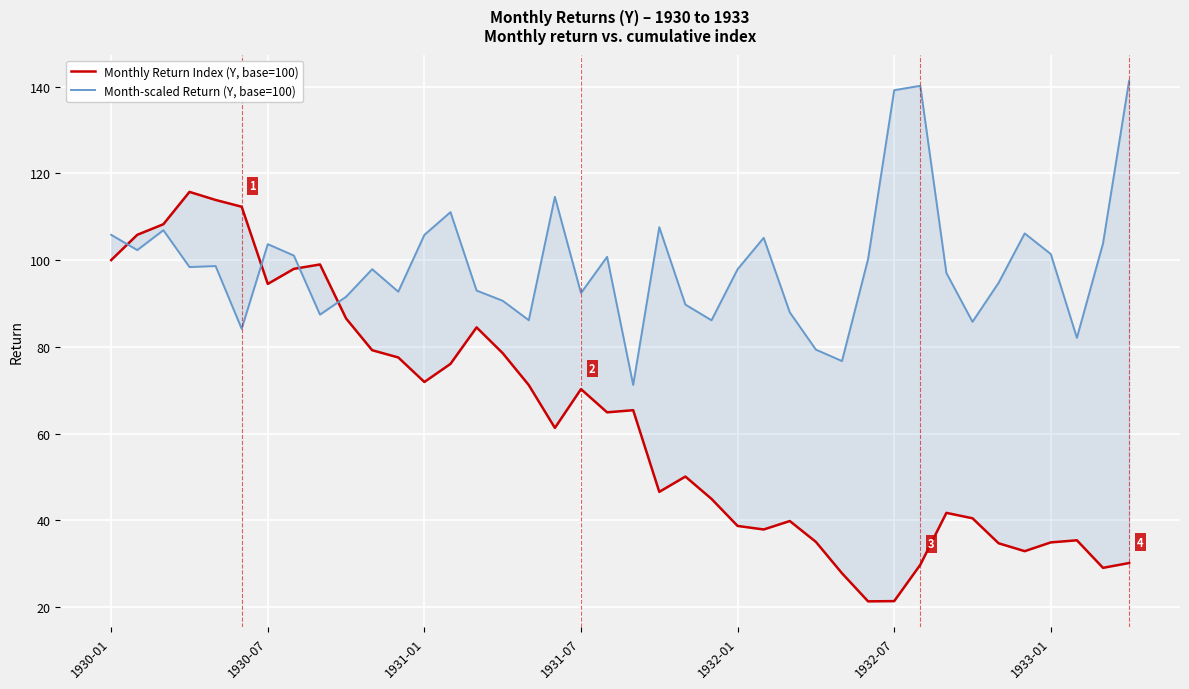

What is the value of the Month-scaled Return (Y, base=100) point at the 31st from the left?

139.2